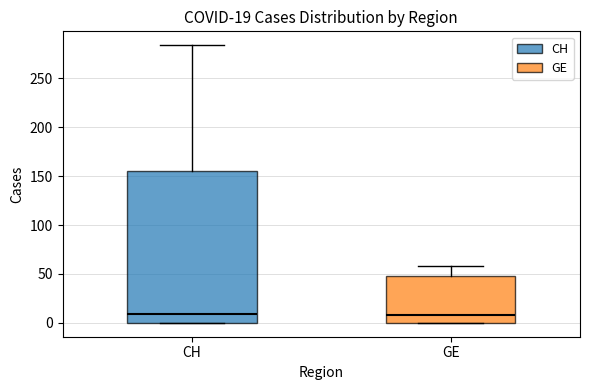

Comparing the boxes themselves (not the whiskers), which one is the tallest?

CH